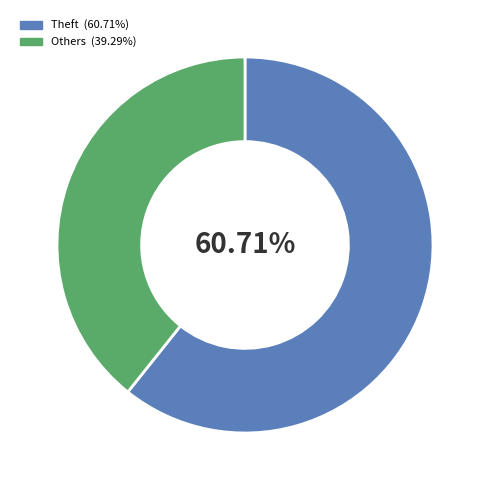

Count the number of slices in the pie.

2